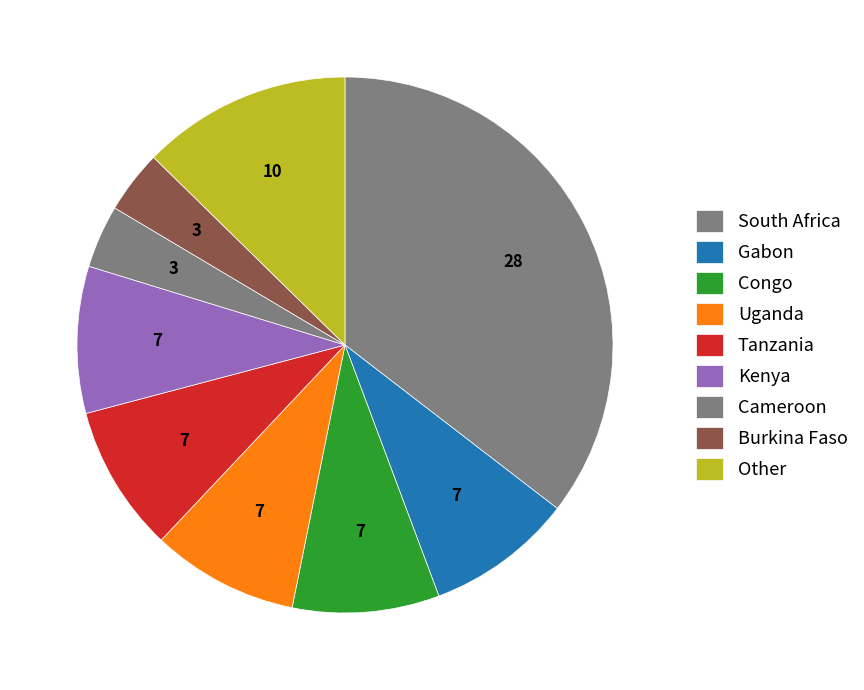

To the nearest percent, what percentage of the pie is Kenya?

9%